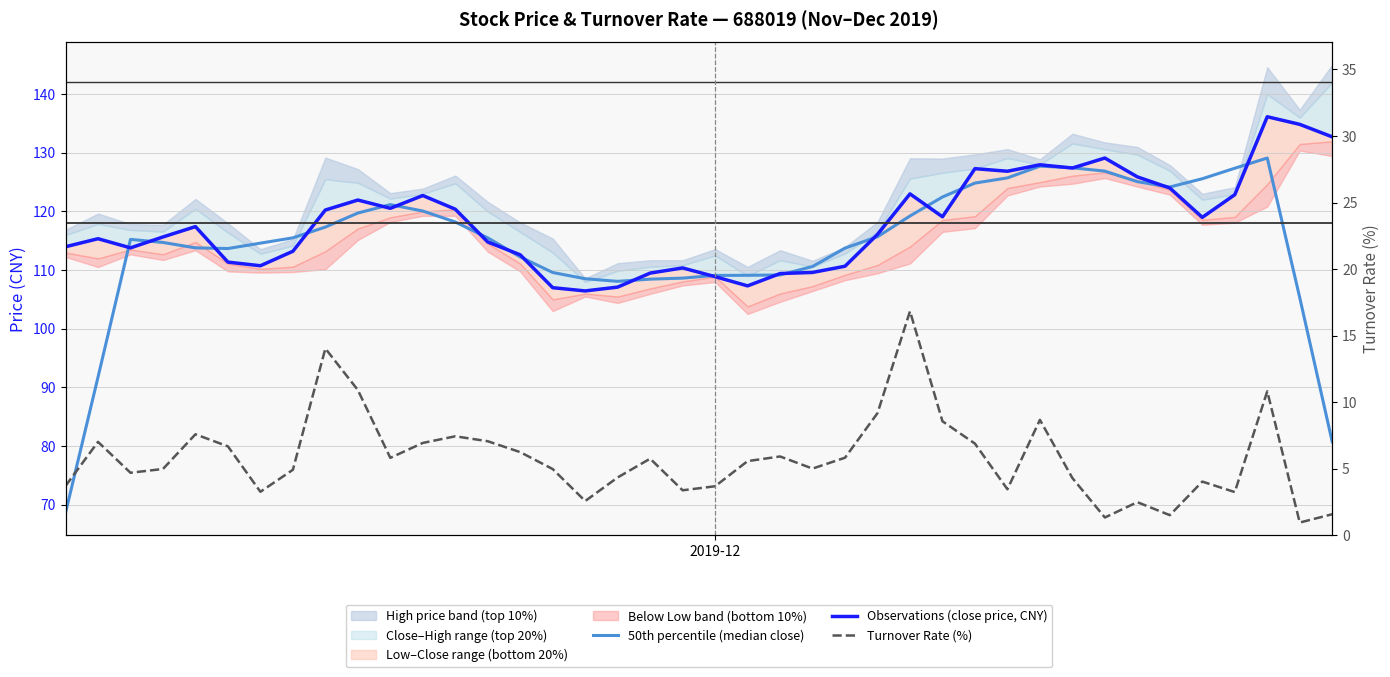

The 50th percentile (median close) series shows 115.7 at 25. True or false?

True